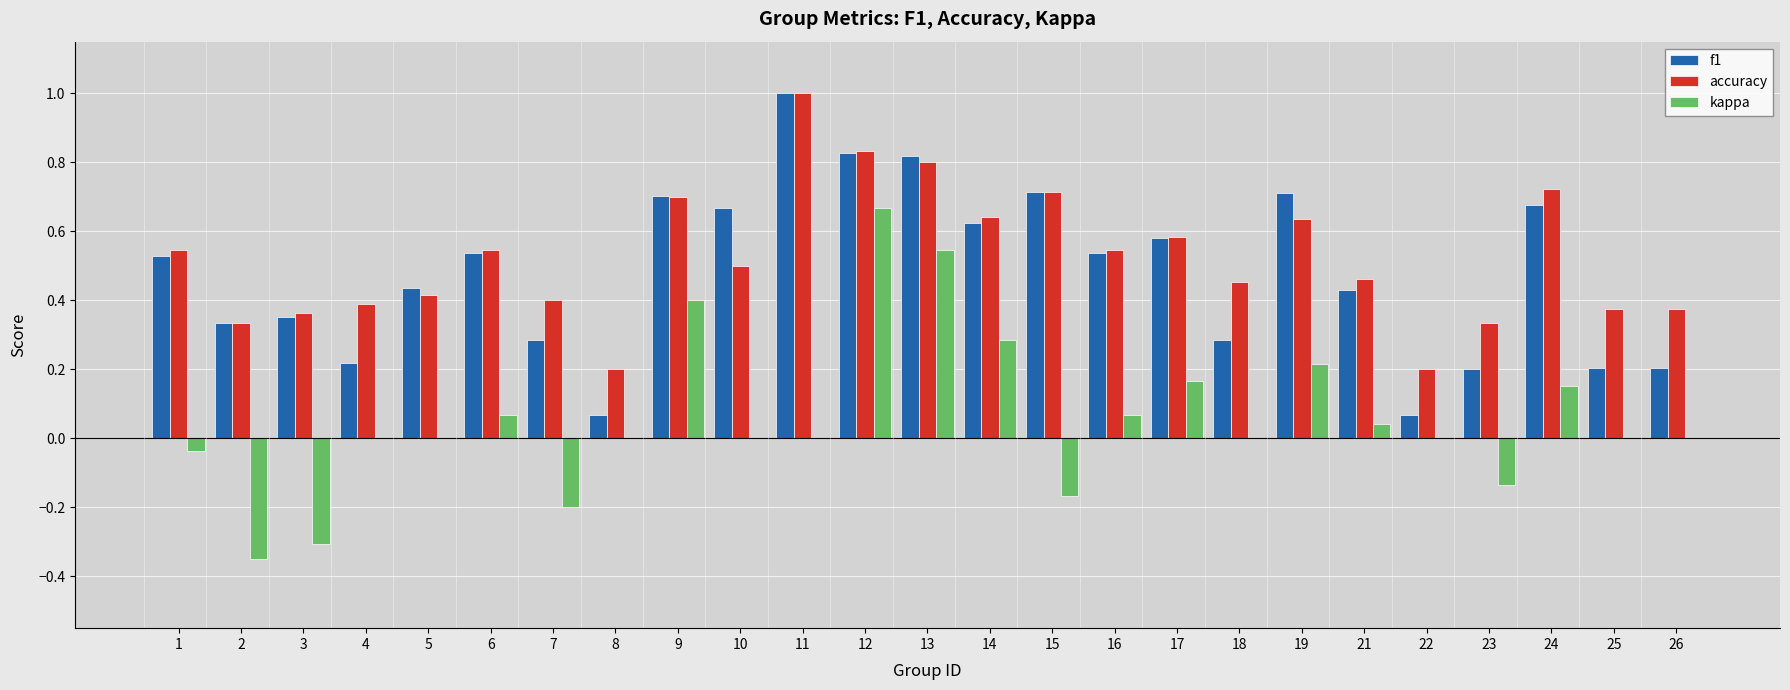

Which series changed the most between 8 and 14?

f1